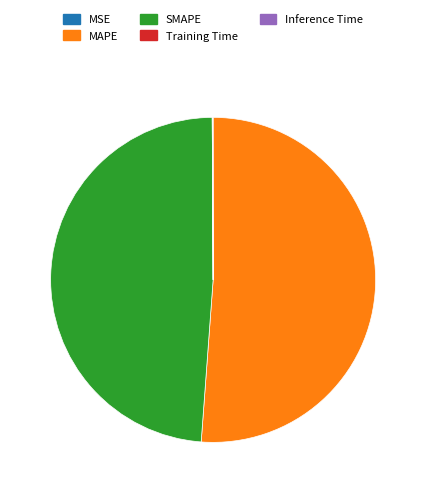

What is the largest slice in the pie chart?

MAPE